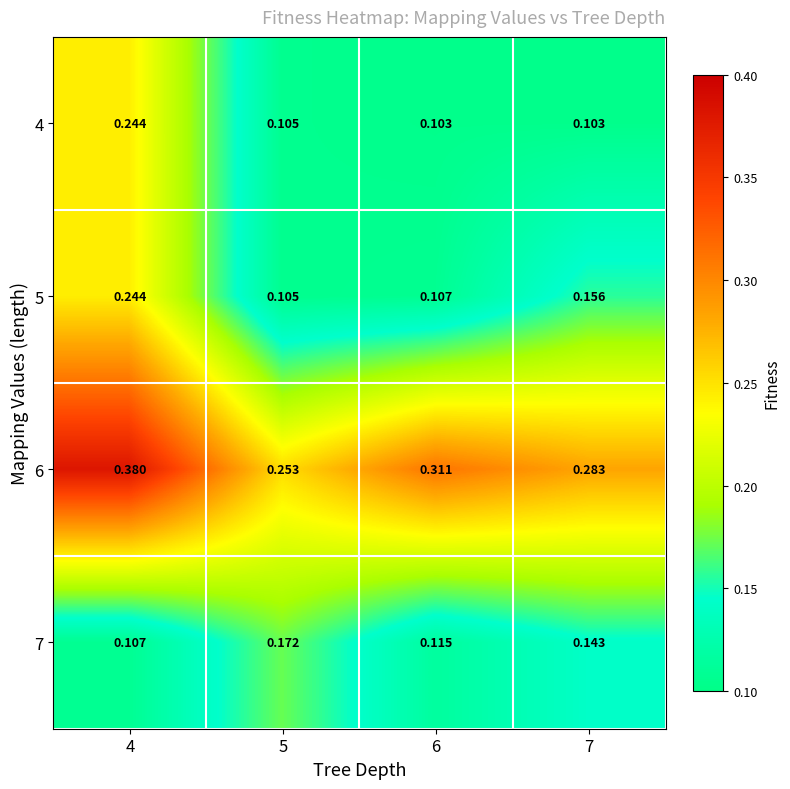

At which category is the sum across all series the highest?

4